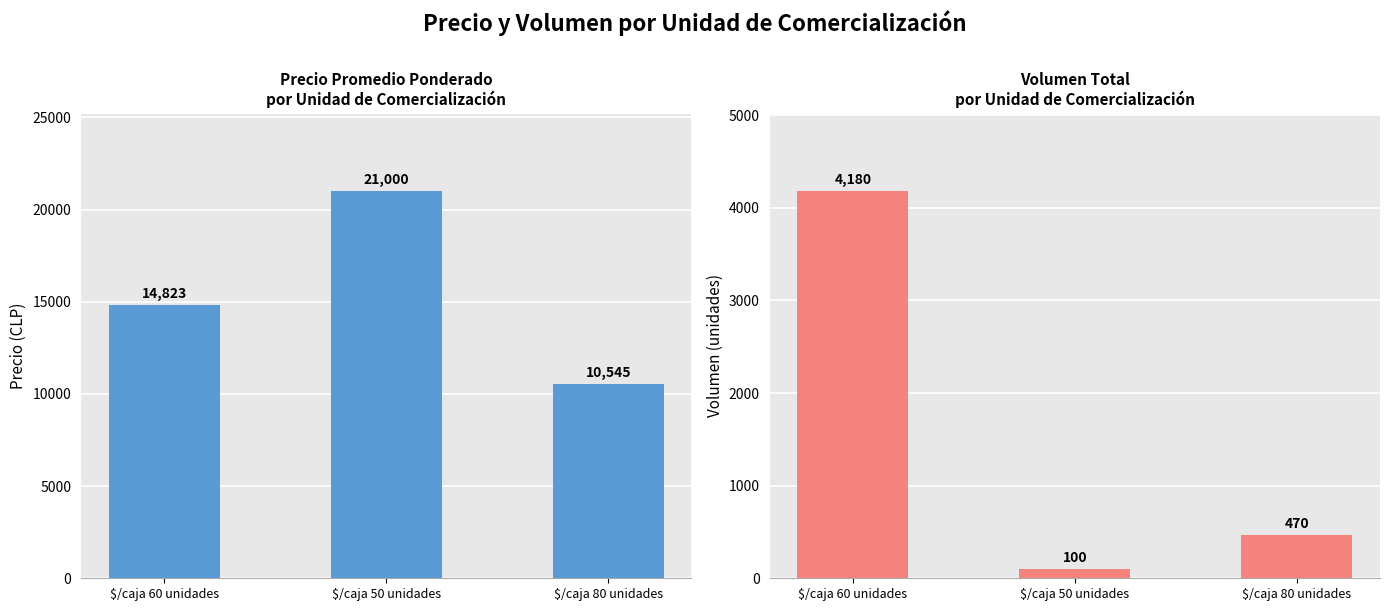

What is the label of the 1st bar from the right?

$/caja 80 unidades